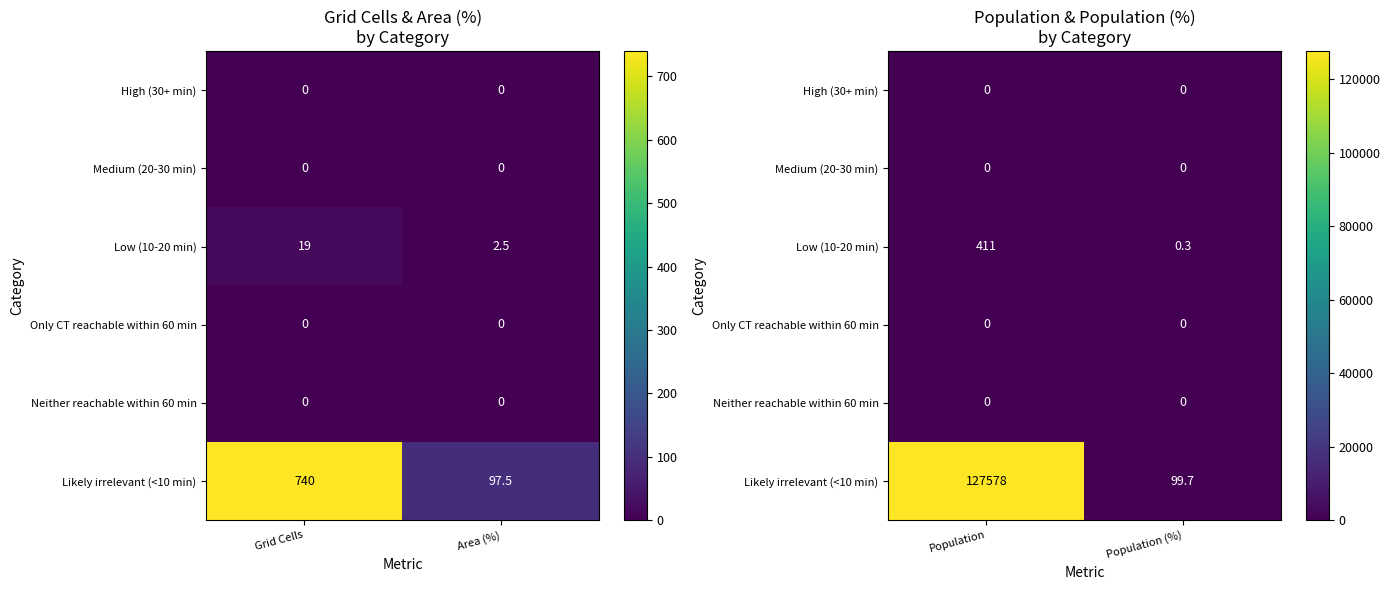

Is the value of Only CT reachable within 60 min at Population (%) greater than the value of Neither reachable within 60 min at Population?

No